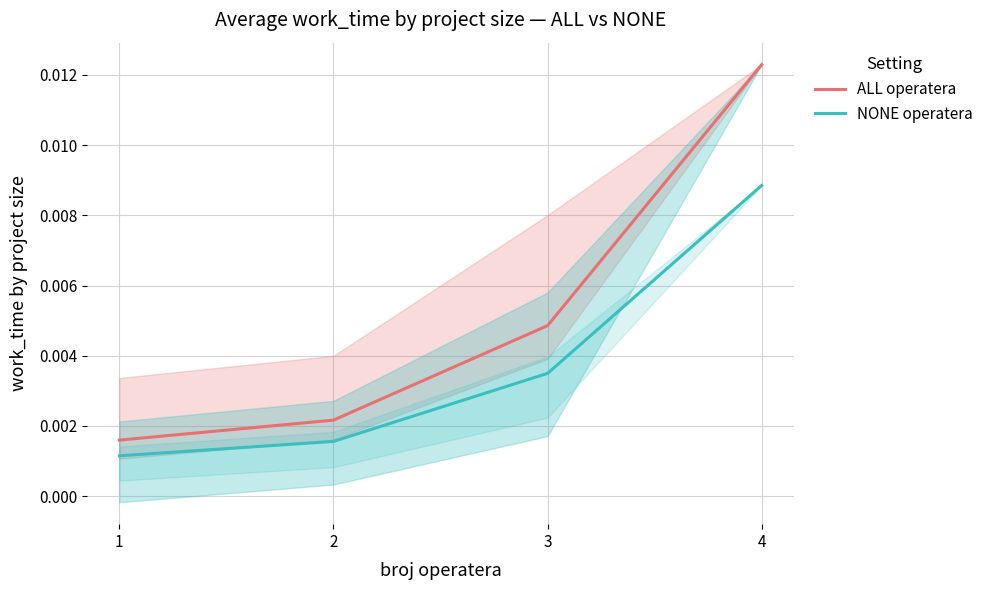

Rank the series by their maximum value, from highest to lowest.

ALL operatera, NONE operatera